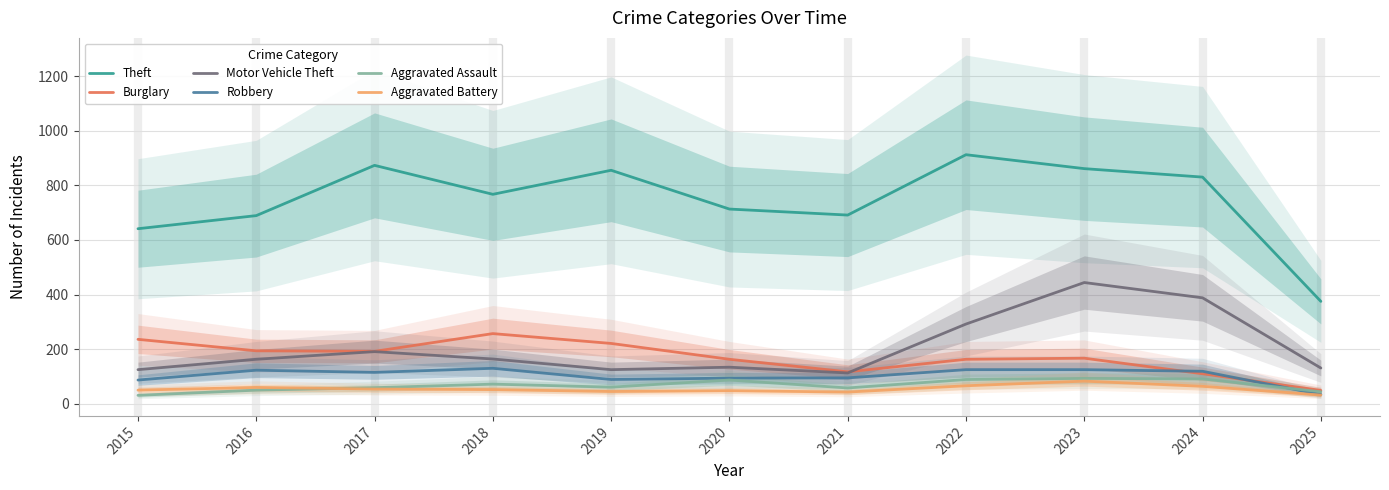

Is the value of Robbery at 2016 greater than the value of Aggravated Battery at 2025?

Yes